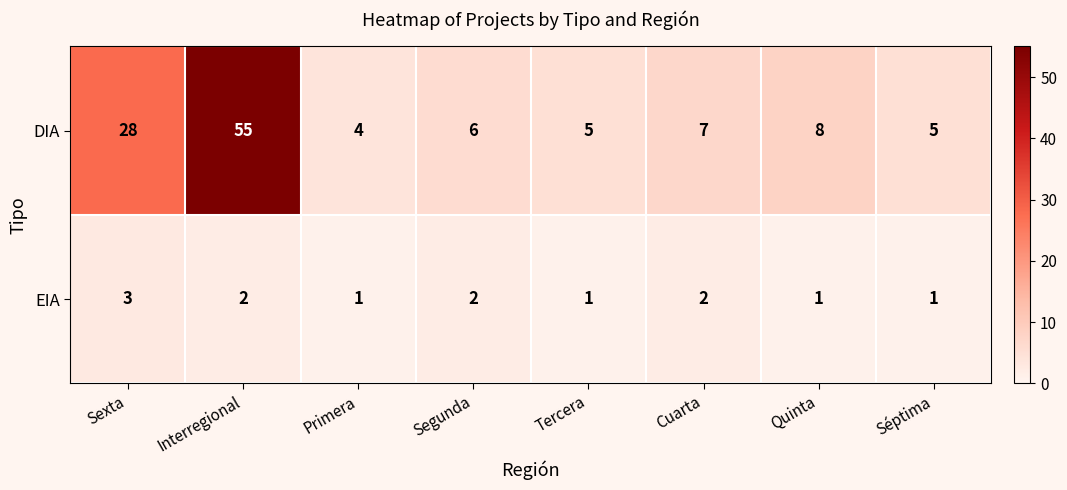

Which label corresponds to the largest value in the chart?

Interregional